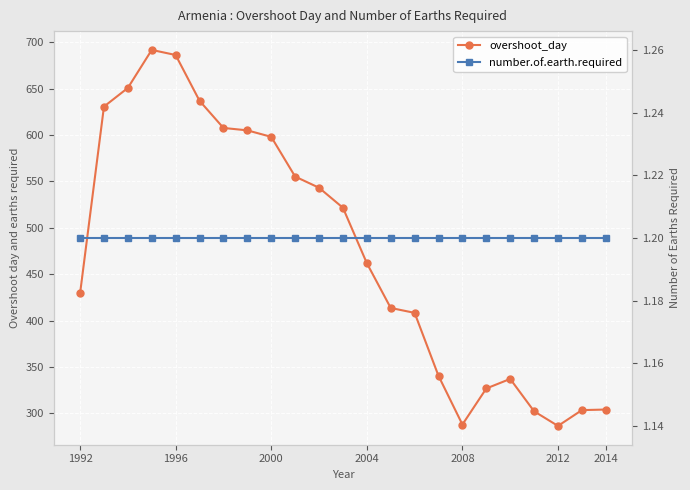

At which category does overshoot_day reach its first local valley?

2008